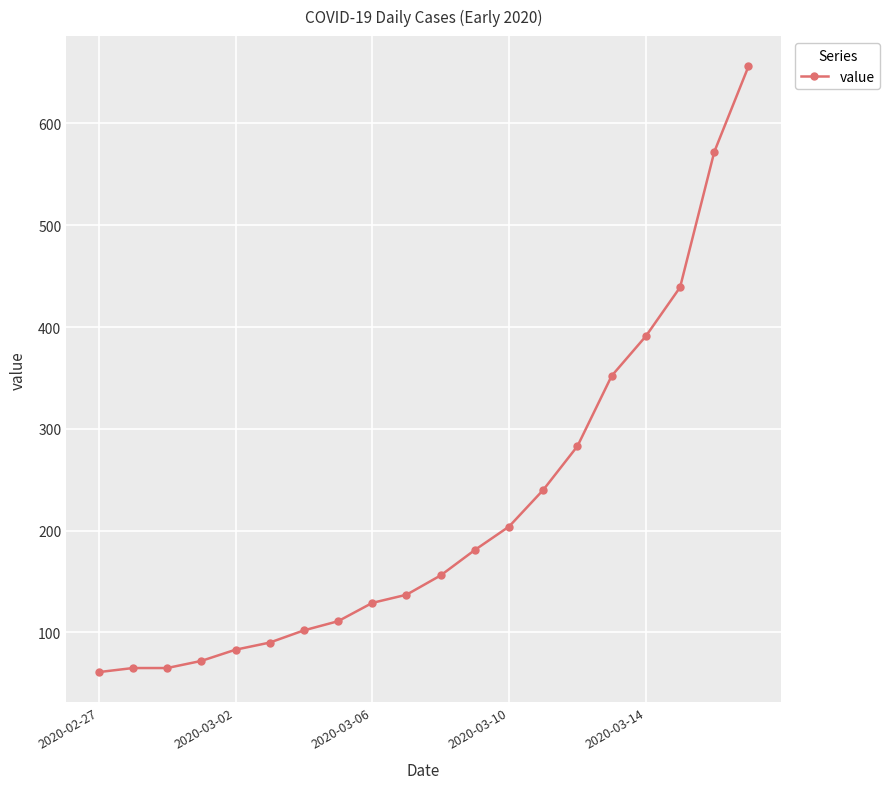

What is the value of the 6th point from the left?

90